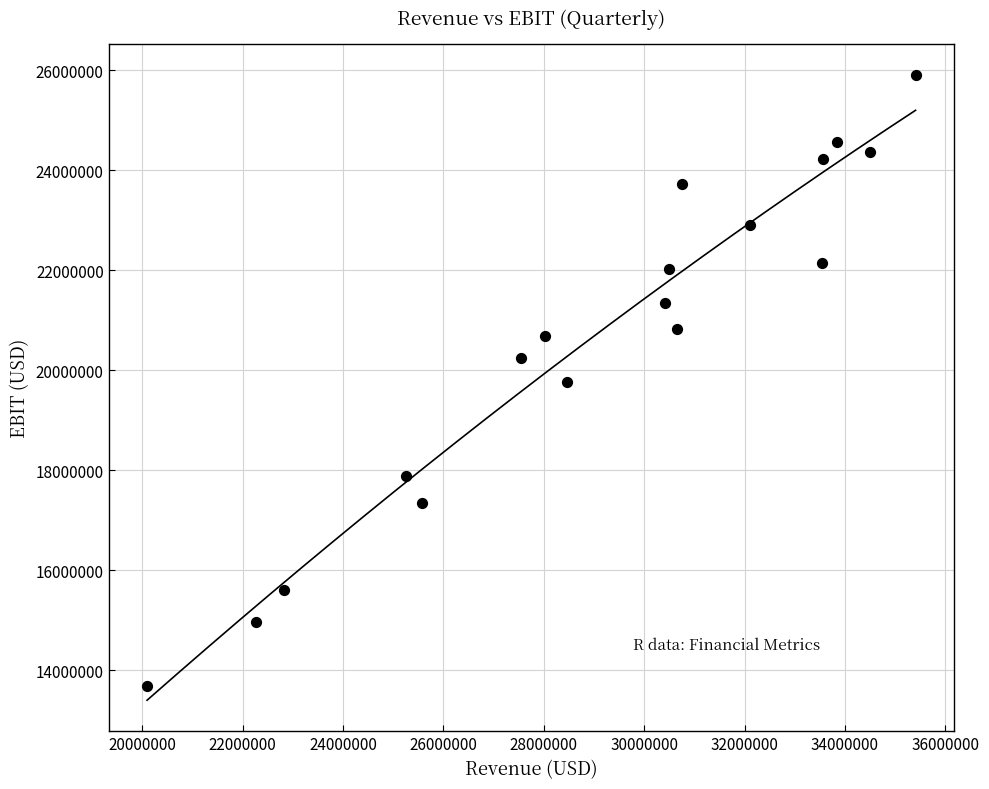

What is the range of Y values (max minus min)?

12221000